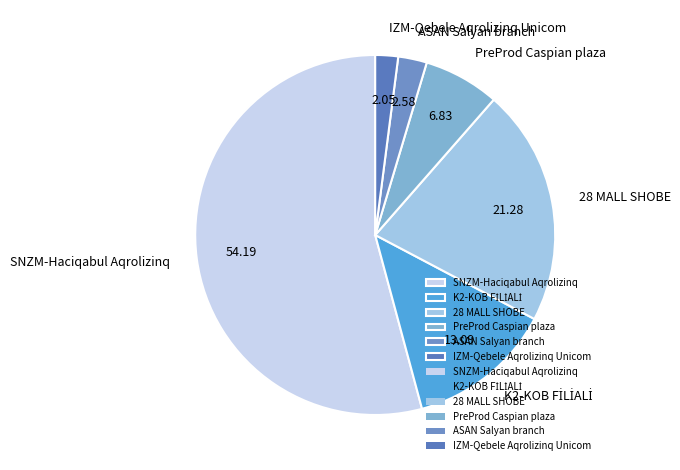

Which slice is the largest?

SNZM-Haciqabul Aqrolizinq